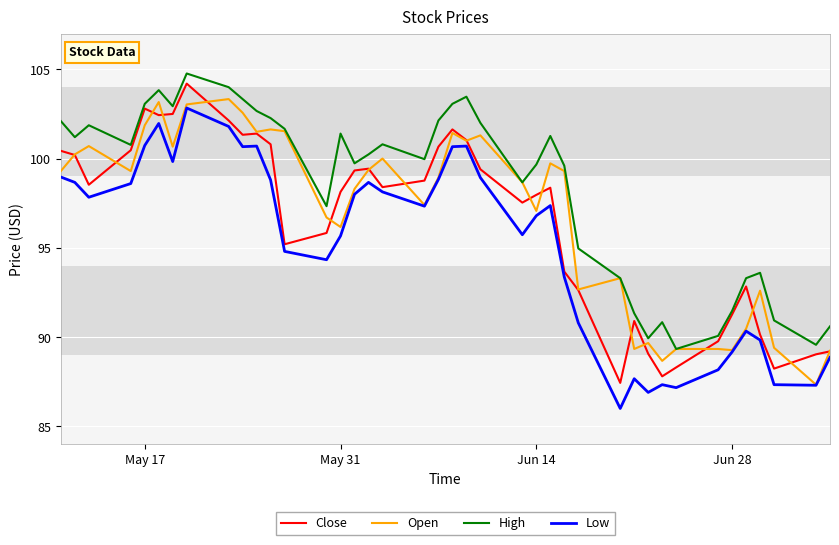

What is the maximum value shown in the chart?

104.8